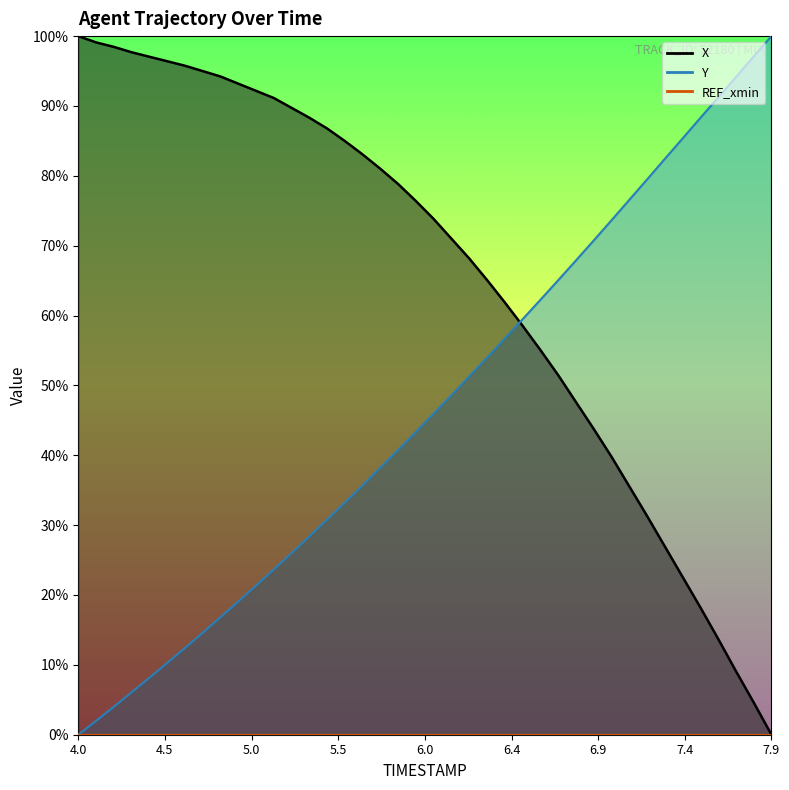

Reading left to right, extract all data points from this chart.

X: 100.0	99.1	98.5	97.7	97.0	96.4	95.8	95.0	94.2	93.2	92.2	91.1	89.7	88.3	86.8	85.0	83.1	81.0	78.8	76.4	73.8	71.0	68.2	65.1	61.9	58.5	55.1	51.5	47.6	43.8	39.8	35.6	31.3	27.0	22.6	18.2	13.7	9.1	4.6	0.0
Y: 0.0	2.0	4.0	6.1	8.1	10.3	12.4	14.6	16.8	19.1	21.3	23.6	26.0	28.4	30.8	33.2	35.7	38.2	40.8	43.4	46.0	48.6	51.3	54.0	56.7	59.5	62.2	65.1	67.9	70.7	73.6	76.6	79.5	82.4	85.3	88.3	91.2	94.1	97.1	100.0